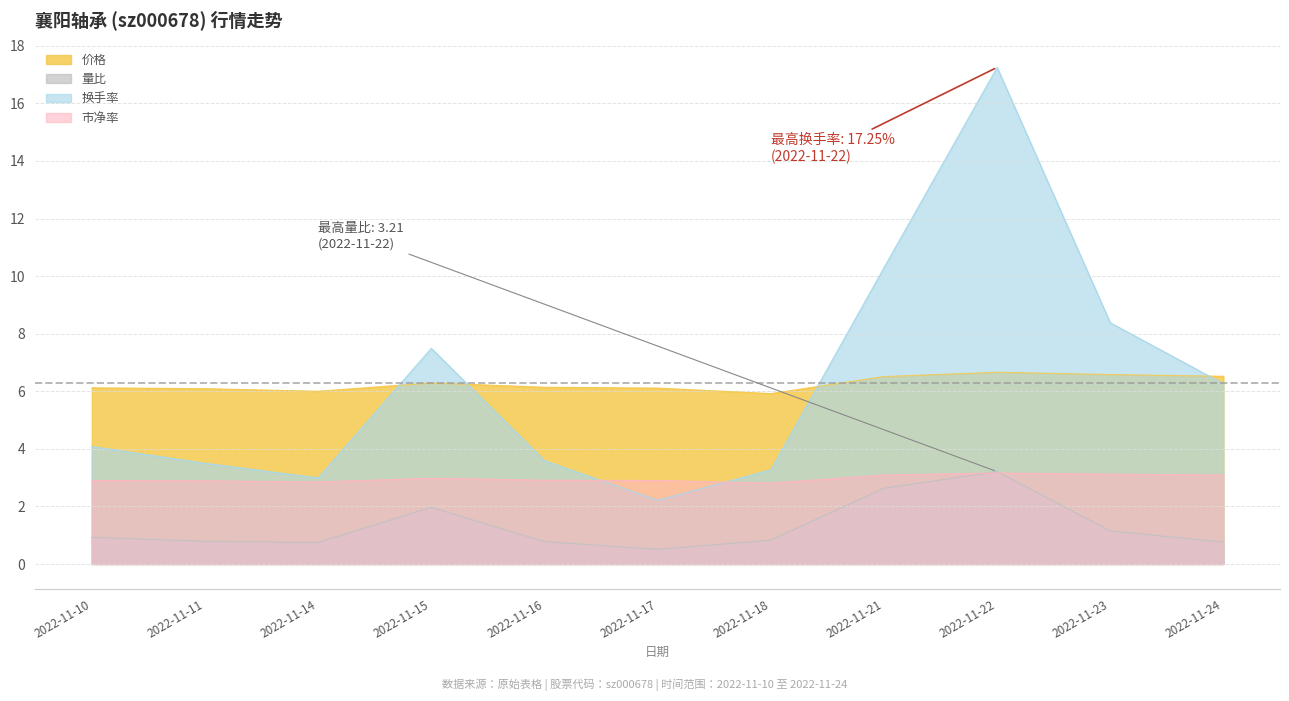

What is the sum of all 市净率 values?

32.7